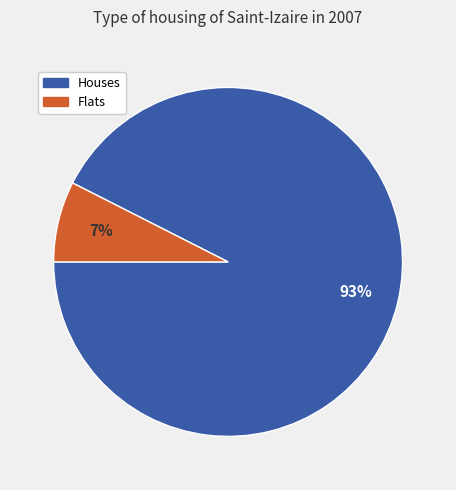

To the nearest percent, what is the average slice percentage?

50%